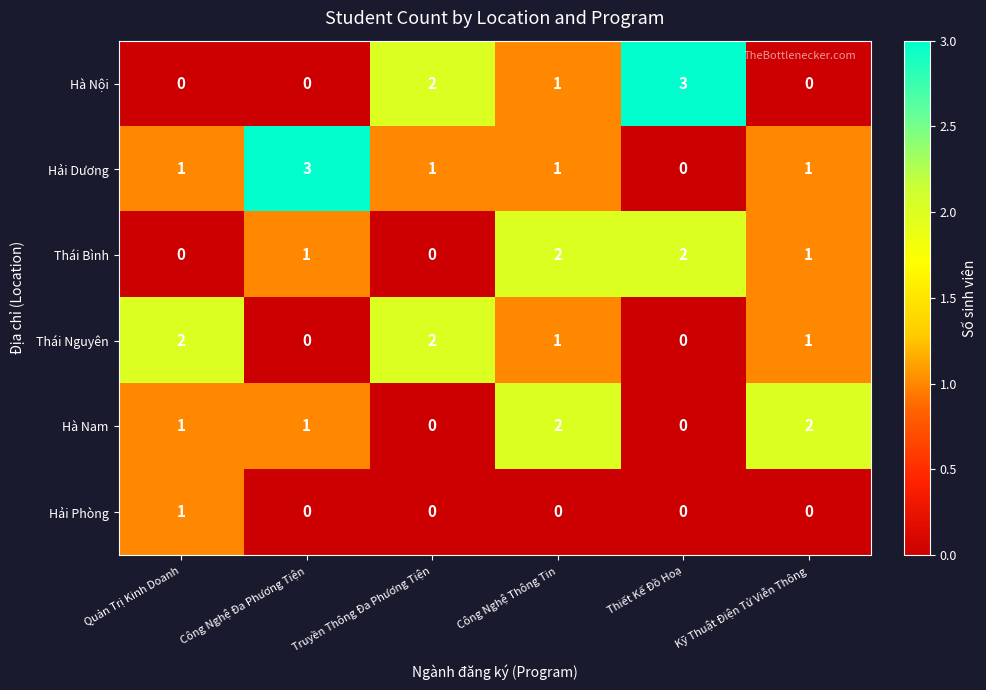

What is the total value across all series at Công Nghệ Thông Tin?

7